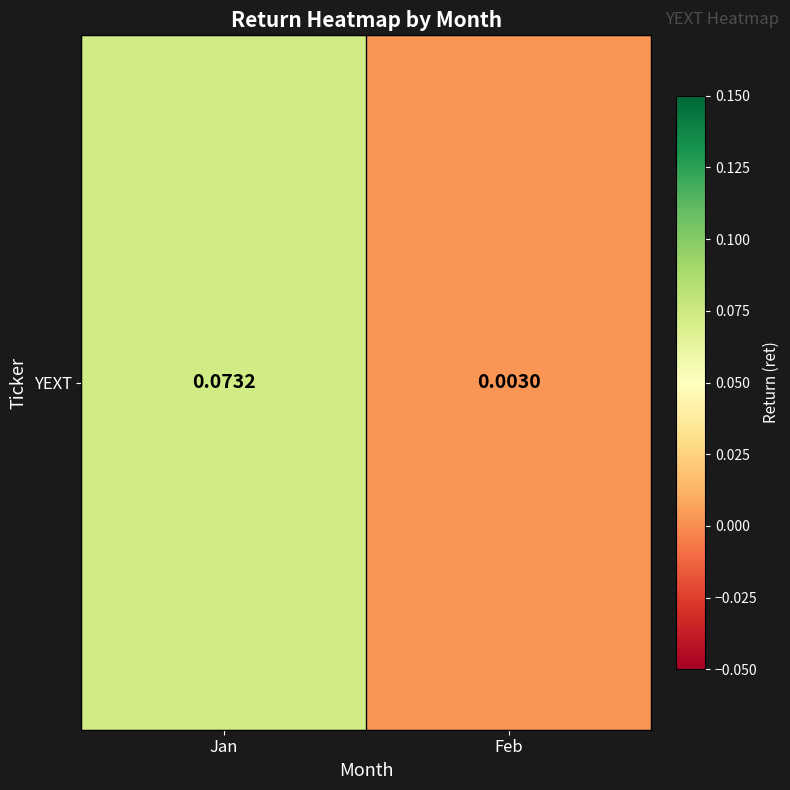

What is the change in value from Jan to Feb?

-0.1